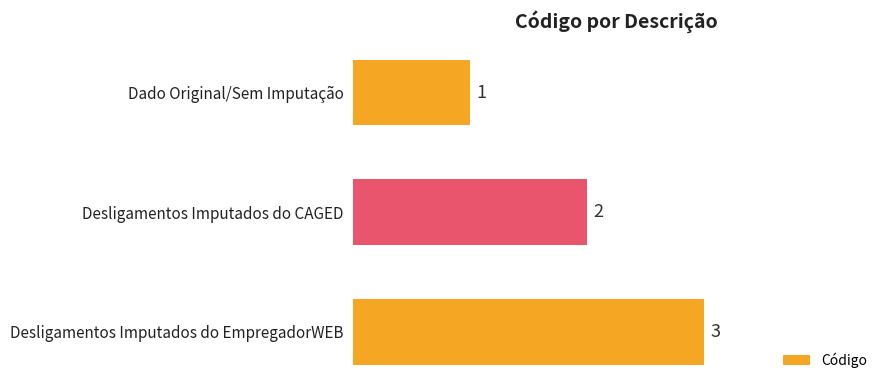

What is the maximum value shown in the chart?

3